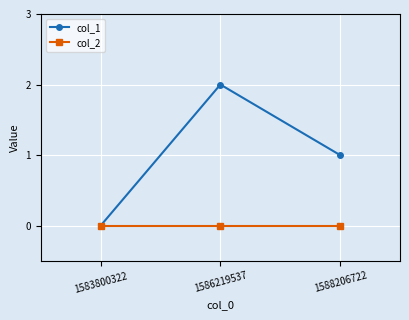

What are all the series names shown in the legend?

col_1, col_2